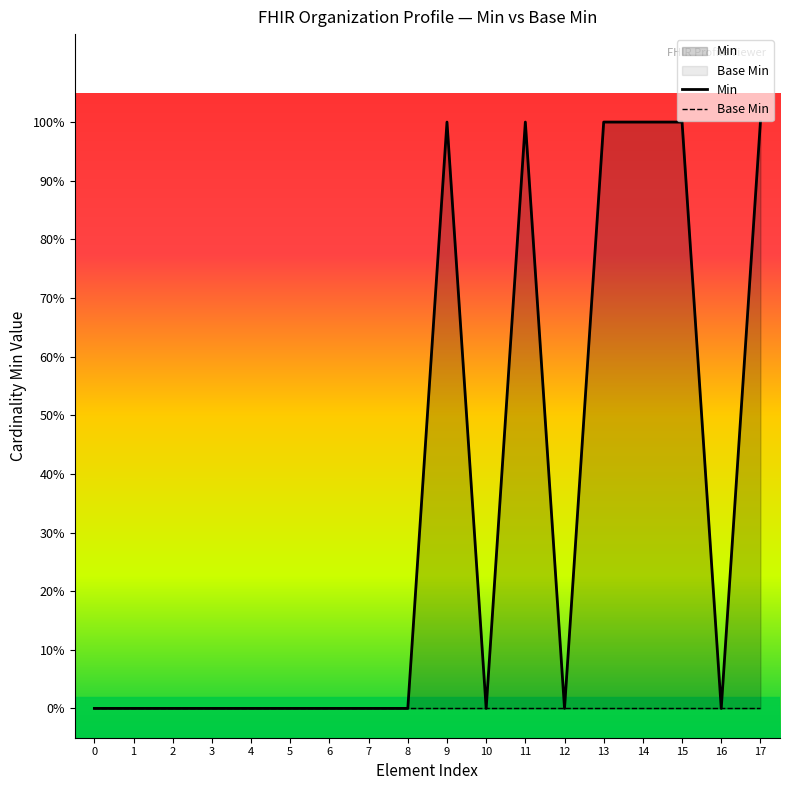

Which series has the largest range (max minus min)?

Min